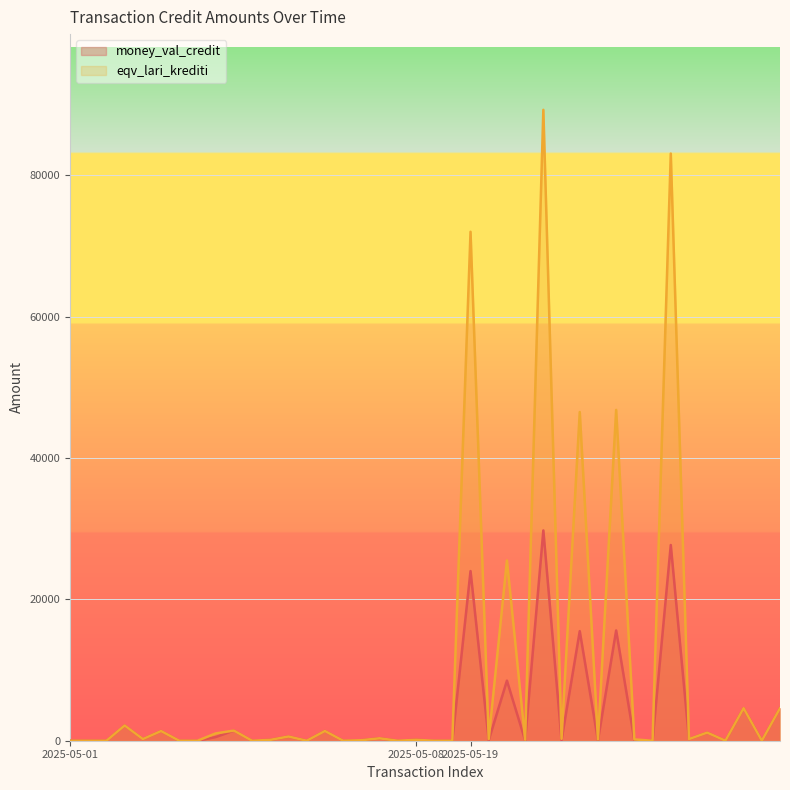

Read the eqv_lari_krediti value at 2025-05-19.

72000.0